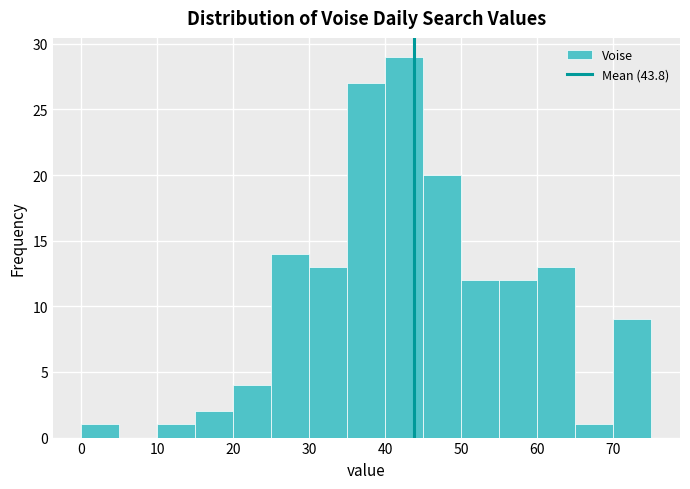

Reading left to right, transcribe this chart: for each bar, give the range it covers on the x-axis and its height. The values are not printed on the chart, so give them approximately, as read against the axis.

0 to 5: 1
5 to 10: 0
10 to 15: 1
15 to 20: 2
20 to 25: 4
25 to 30: 14
30 to 35: 13
35 to 40: 27
40 to 45: 29
45 to 50: 20
50 to 55: 12
55 to 60: 12
60 to 65: 13
65 to 70: 1
70 to 75: 9